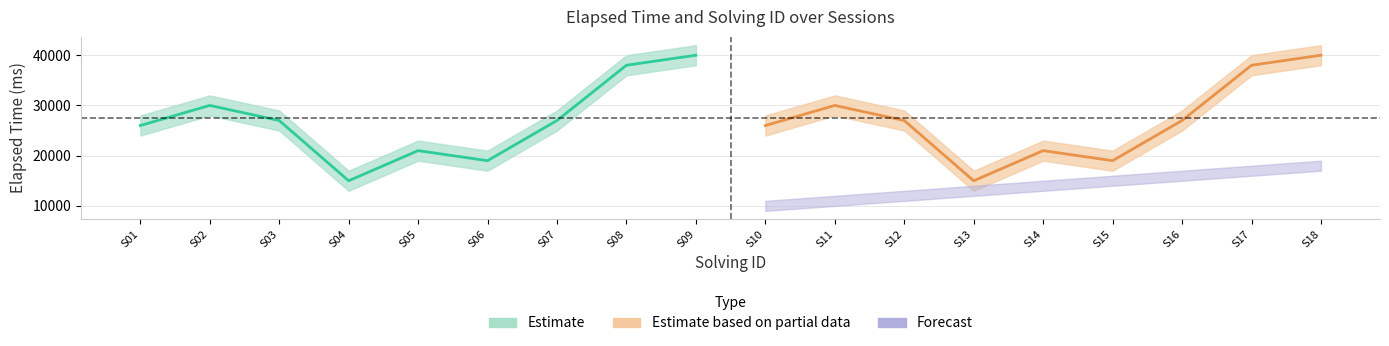

How many interior local valleys does the elapsed_time series have?

5